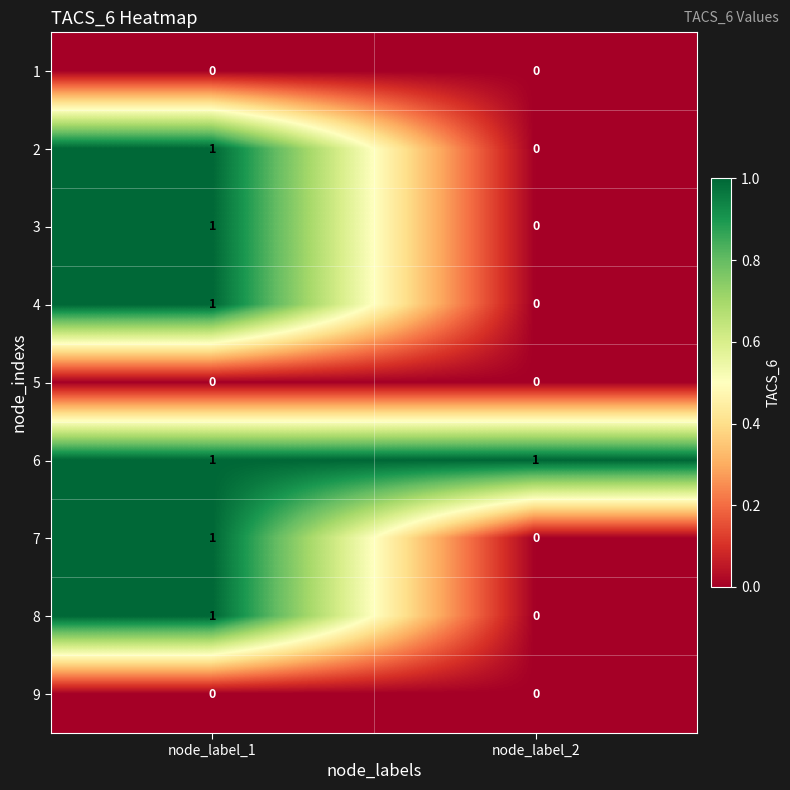

True or false: 7 has a value of 0 at node_label_2.

True